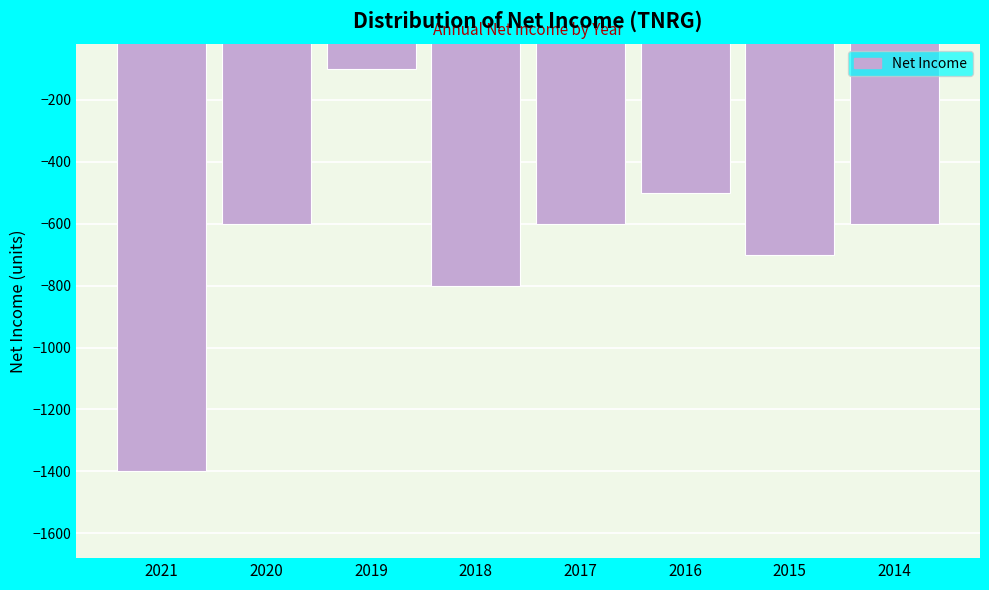

Reading right to left, what are all the values shown in this chart?

2014=-600	2015=-700	2016=-500	2017=-600	2018=-800	2019=-100	2020=-600	2021=-1400